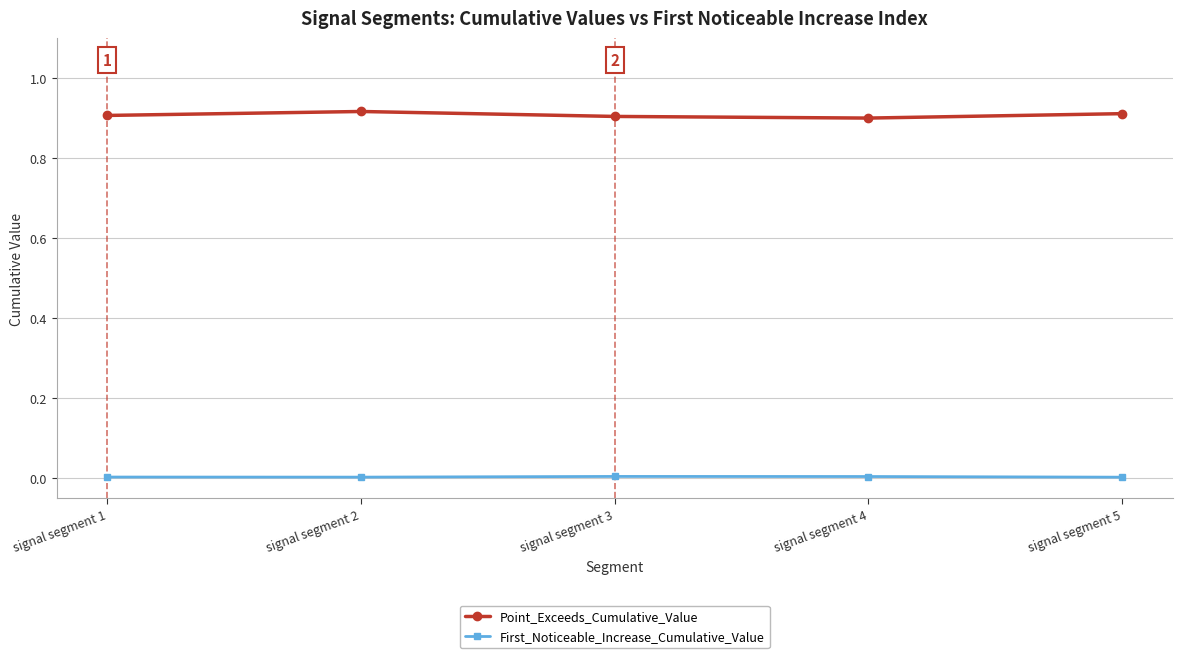

Rank the series by their average value, from lowest to highest.

First_Noticeable_Increase_Cumulative_Value, Point_Exceeds_Cumulative_Value